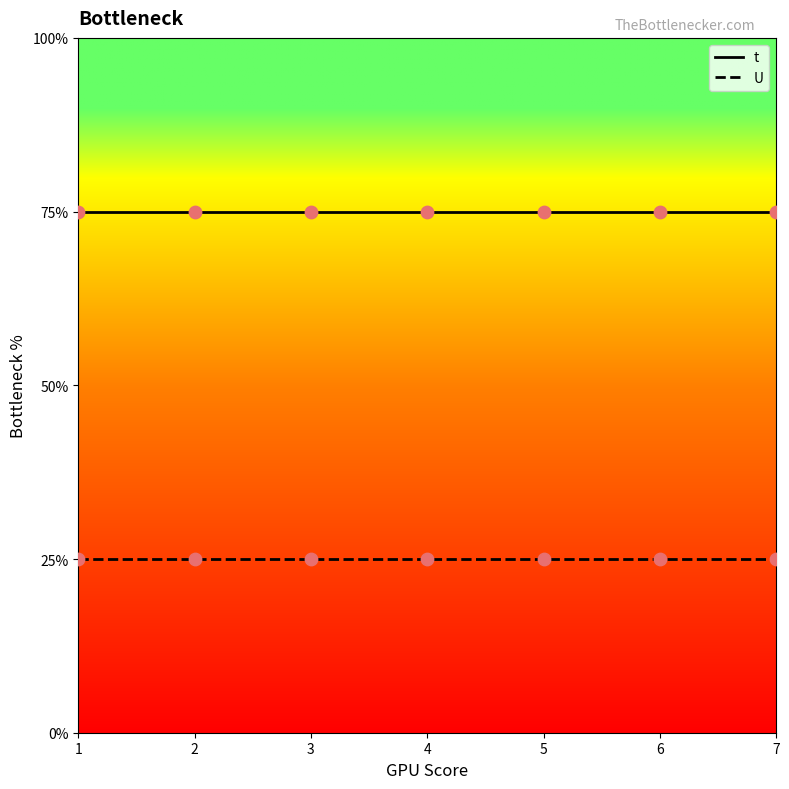

What are all the series names shown in the legend?

t, U